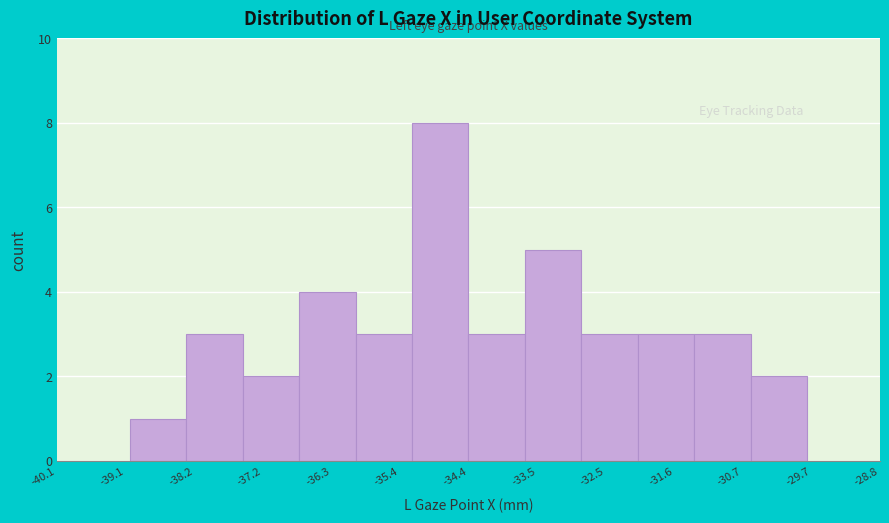

Reading left to right, list every bar in this chart as the range it spans on the x-axis followed by its height. Neither the bar edges nor the heights are printed on the chart, so give them approximately, as read against the axes.

-39.1 to -38.3: 1
-38.3 to -37.5: 3
-37.5 to -36.7: 2
-36.7 to -36.0: 4
-36.0 to -35.2: 3
-35.2 to -34.4: 8
-34.4 to -33.7: 3
-33.7 to -32.9: 5
-32.9 to -32.1: 3
-32.1 to -31.3: 3
-31.3 to -30.6: 3
-30.6 to -29.8: 2